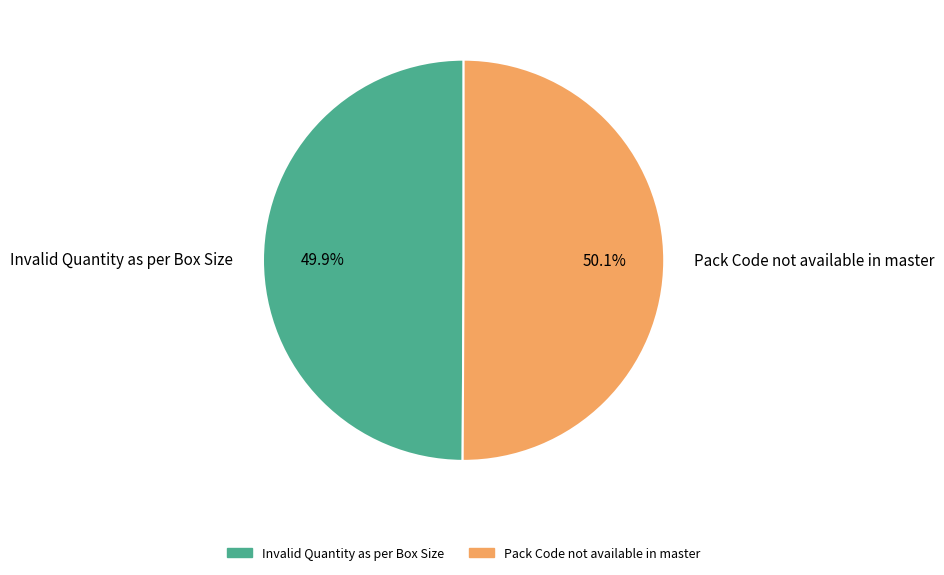

Does any single category account for the majority?

Yes